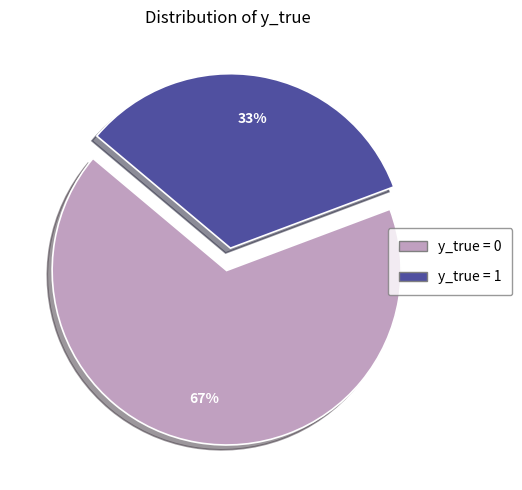

How many slices are in this pie chart?

2